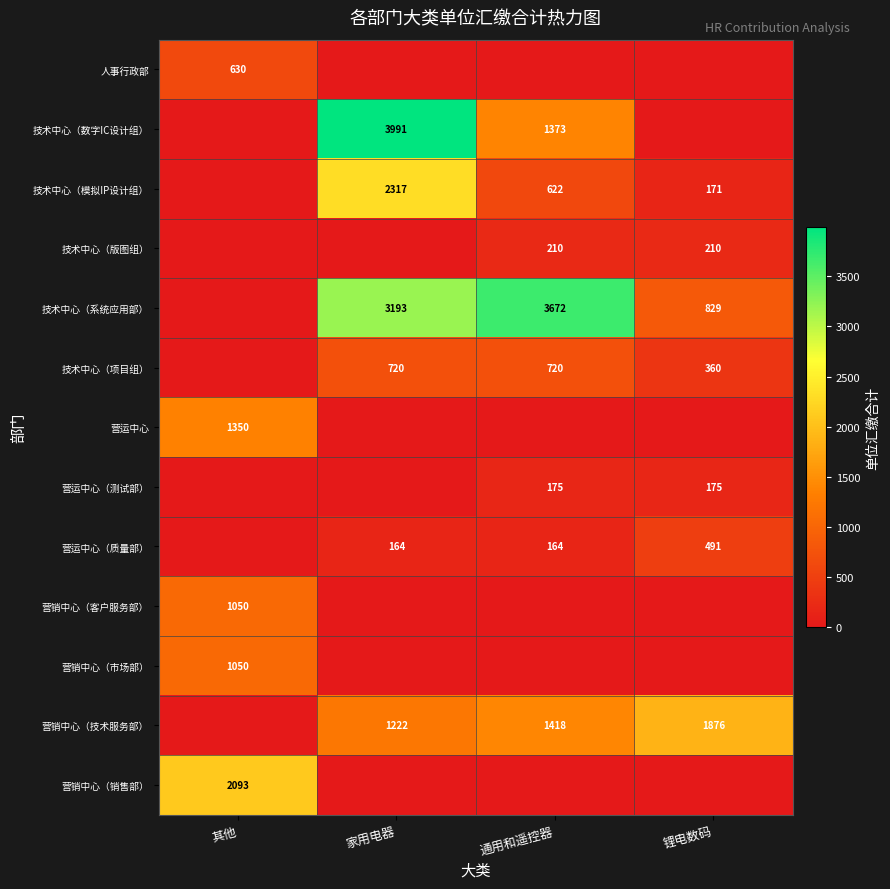

What is the difference between the highest and lowest values at 其他?

2093.0